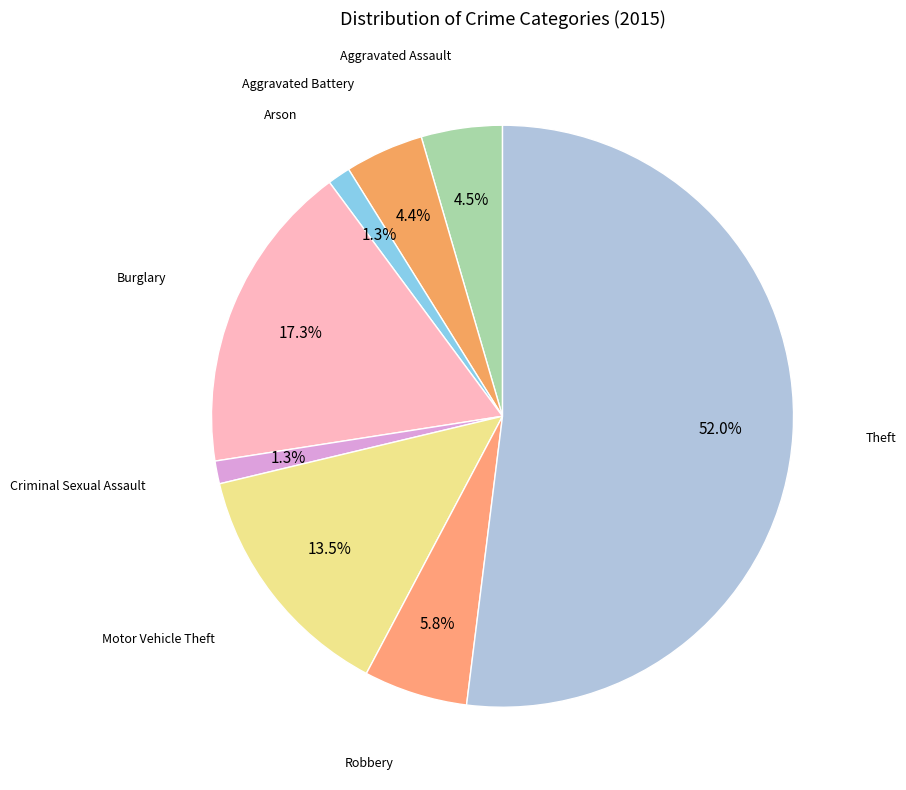

Count the number of slices in the pie.

8